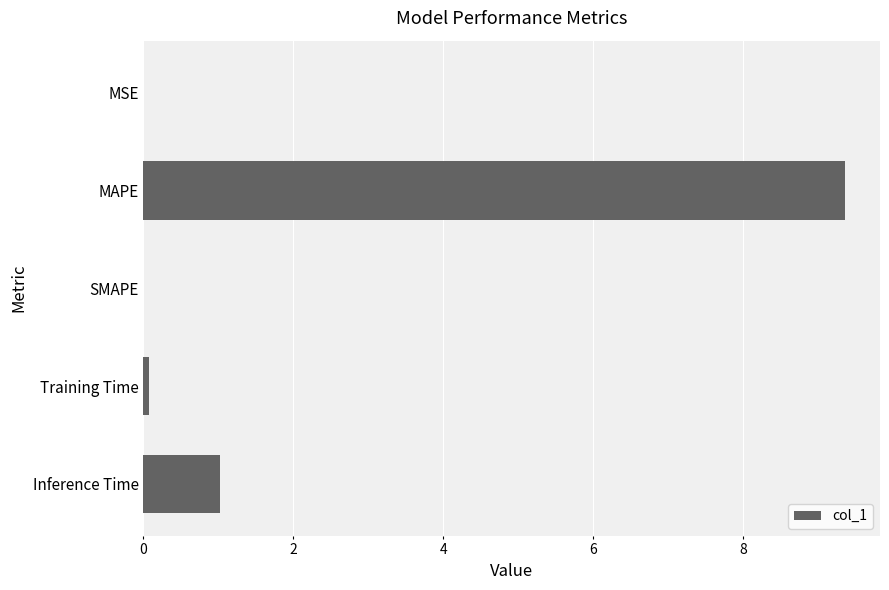

True or false: the data shows 9.4 at MAPE.

True